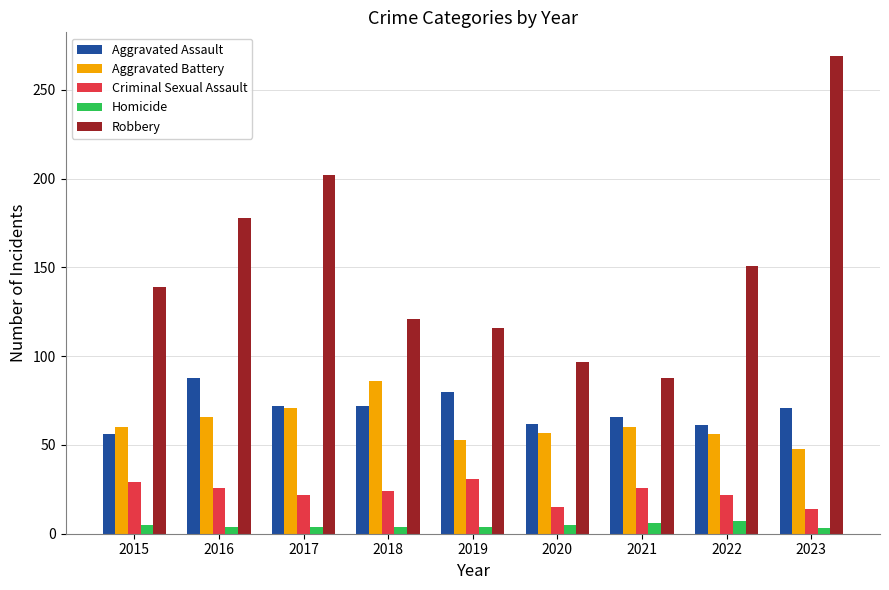

At how many categories does at least one series exceed 262?

1